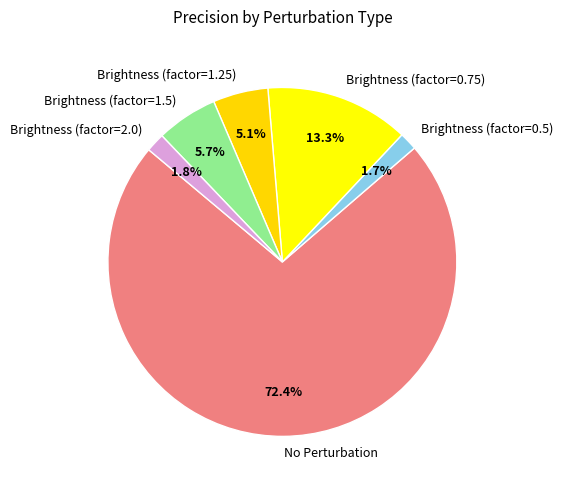

What percentage do Brightness (factor=1.5) and Brightness (factor=2.0) together represent?

7.5%